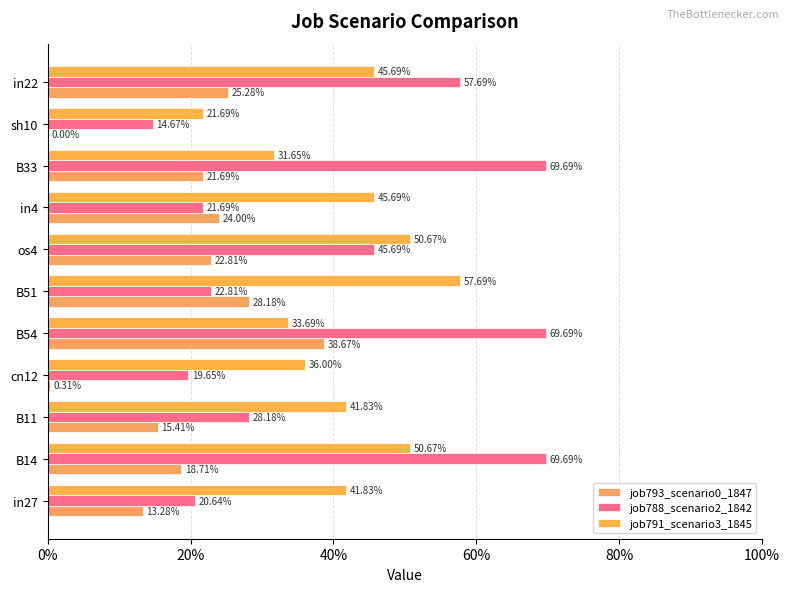

At how many categories does at least one series exceed 0?

11